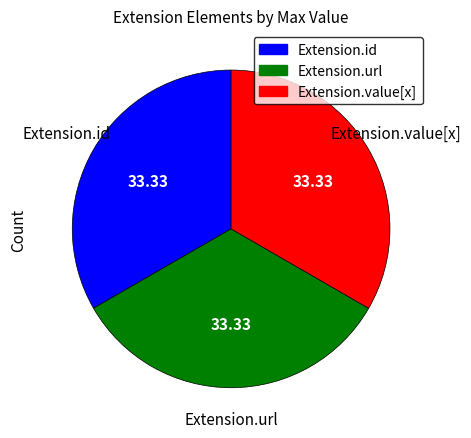

Count the number of slices in the pie.

3